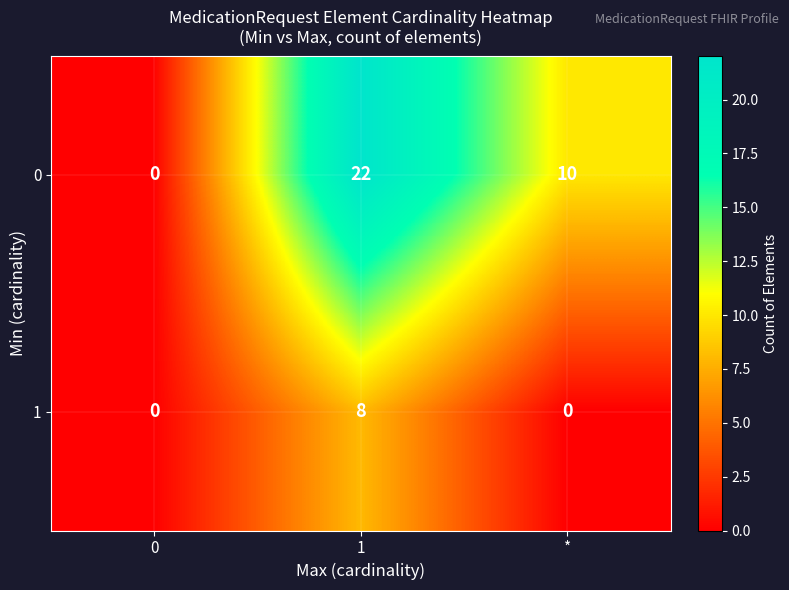

Reading right to left, what are all the values shown in this chart?

0: 10	22	0
1: 0	8	0